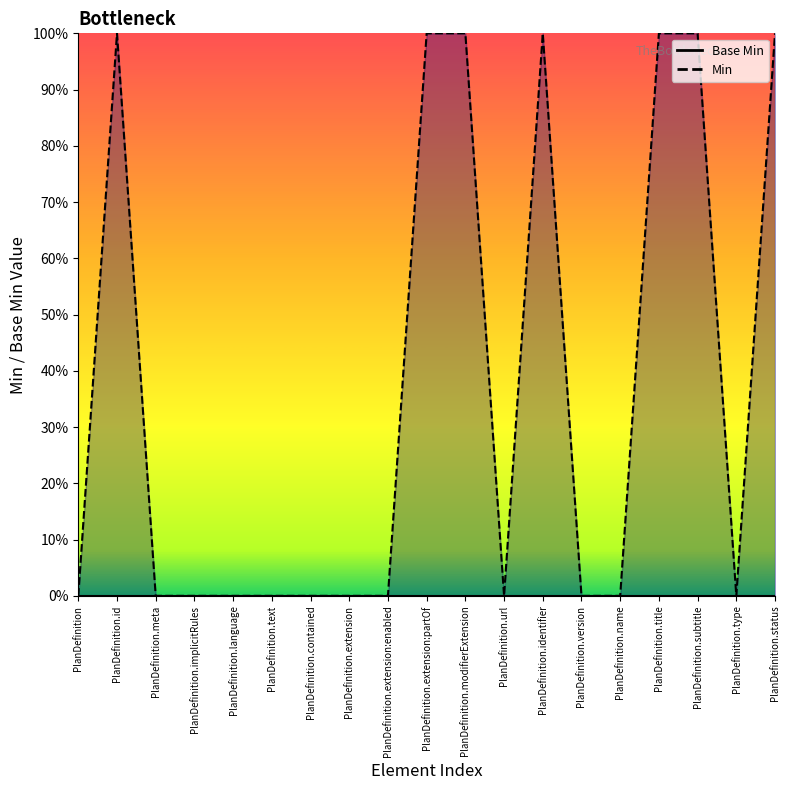

Reading left to right, extract all data points from this chart.

0	1	0	0	0	0	0	0	0	1	1	0	1	0	0	1	1	0	1